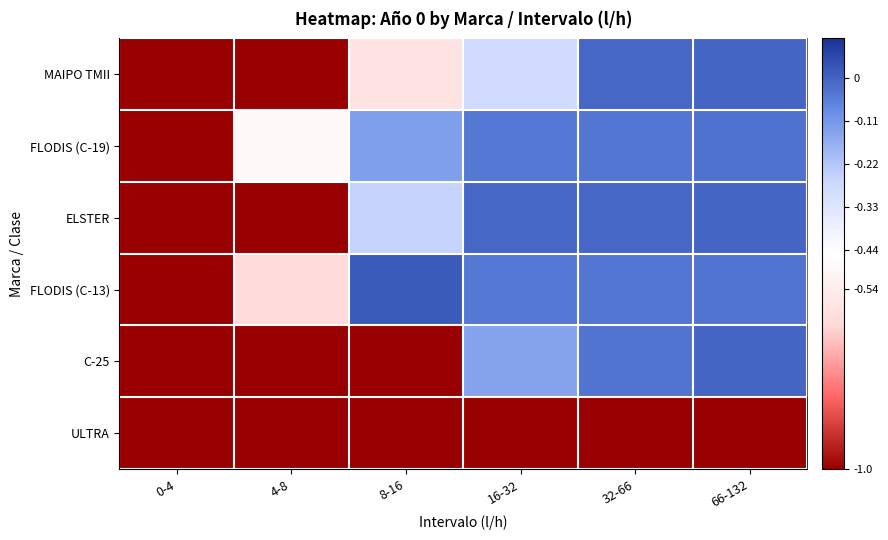

At how many categories does at least one series exceed 0?

1